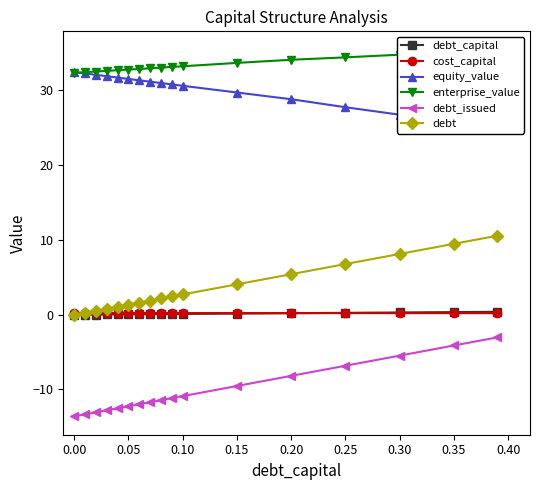

True or false: debt_issued and cost_capital cross at least once.

False